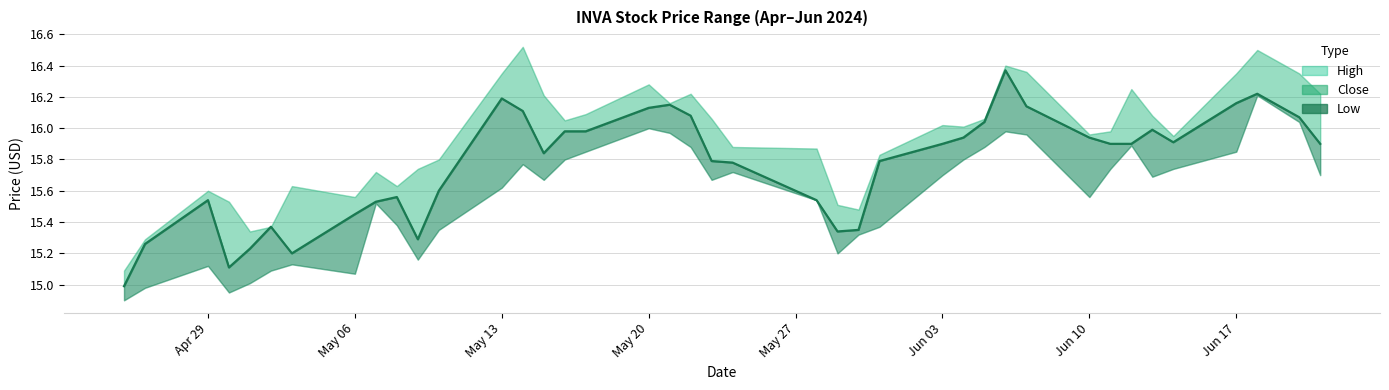

What is the highest value of the High series?

16.5